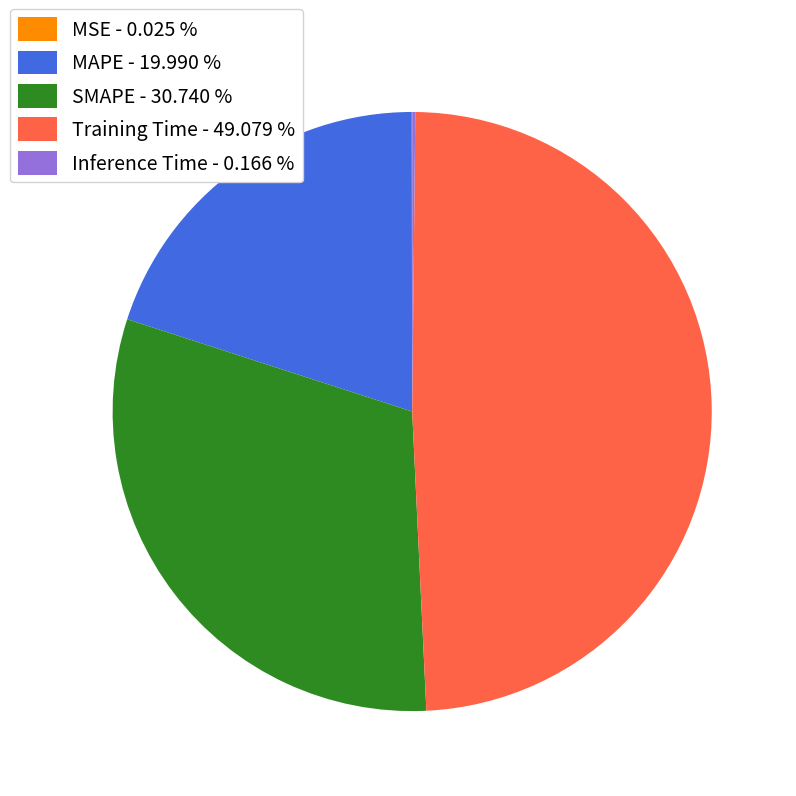

What is the largest slice in the pie chart?

Training Time